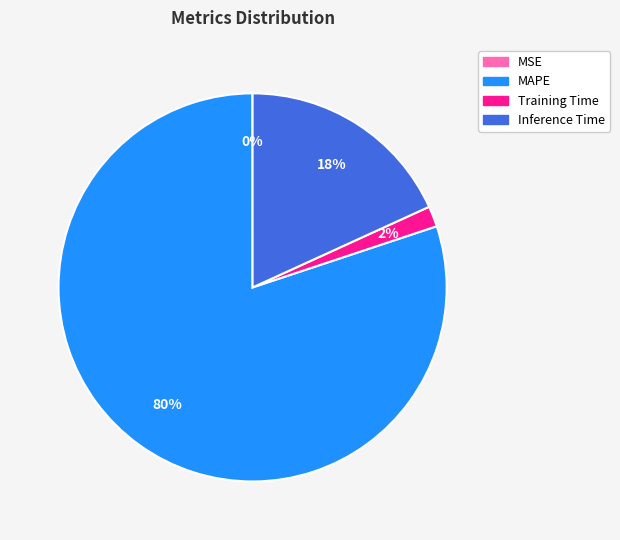

What is the largest slice in the pie chart?

MAPE